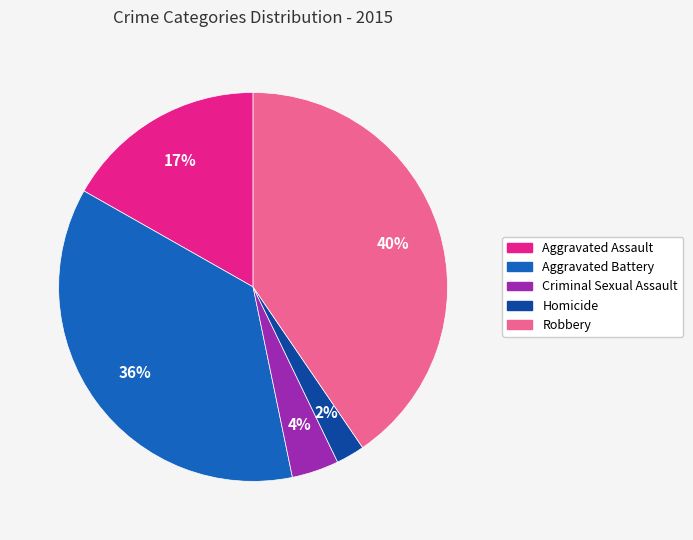

Do Homicide and Aggravated Battery together represent more than half of the pie?

No